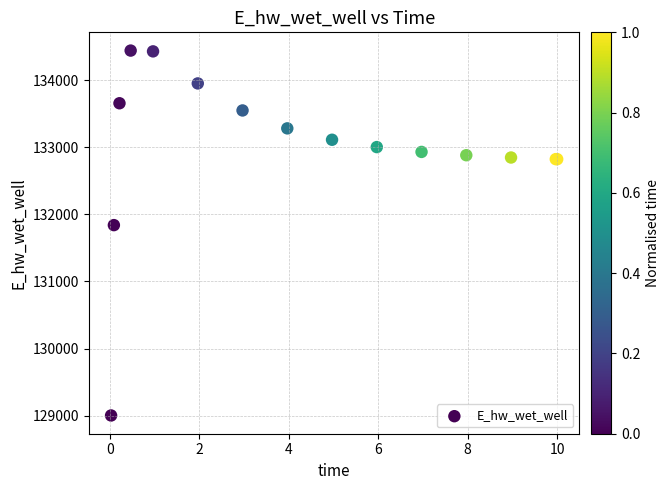

What Y value in the scatter plot is closest to 131722?

131840.2